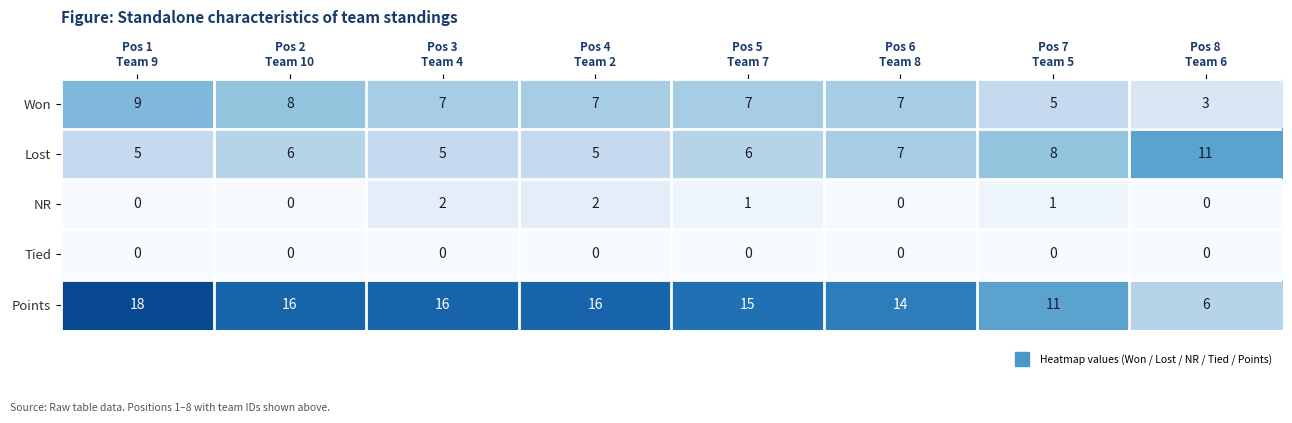

At how many categories does at least one series exceed 3?

8